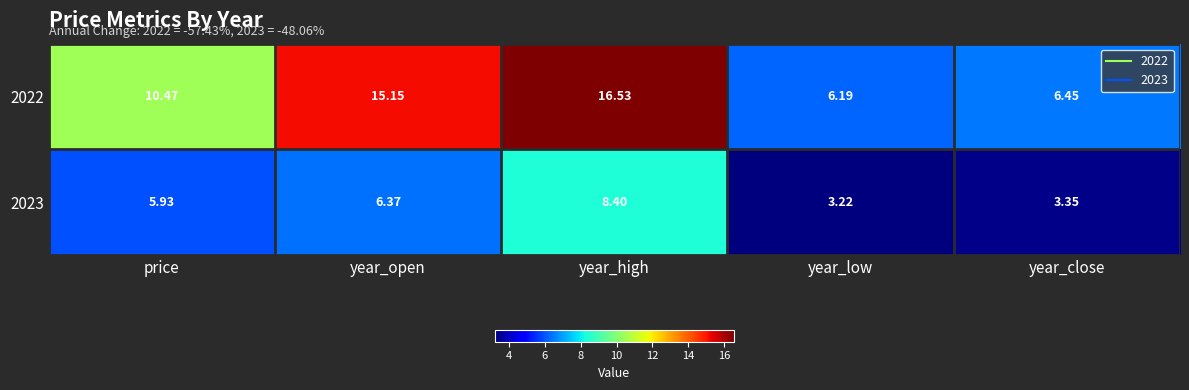

At which category is the sum across all series the highest?

year_high